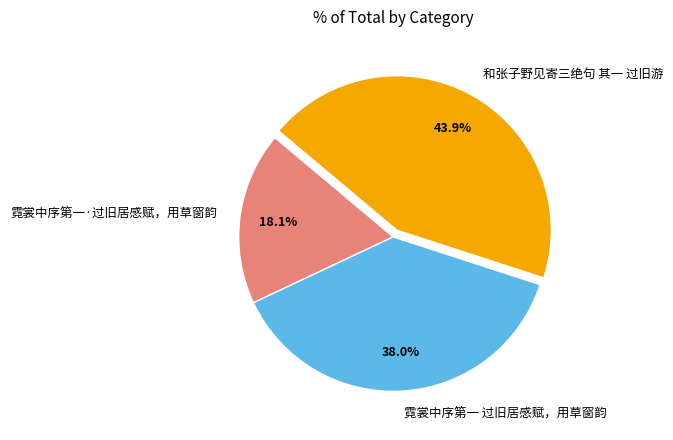

What percentage is the 霓裳中序第一 过旧居感赋，用草窗韵 slice, to the nearest percent?

38%